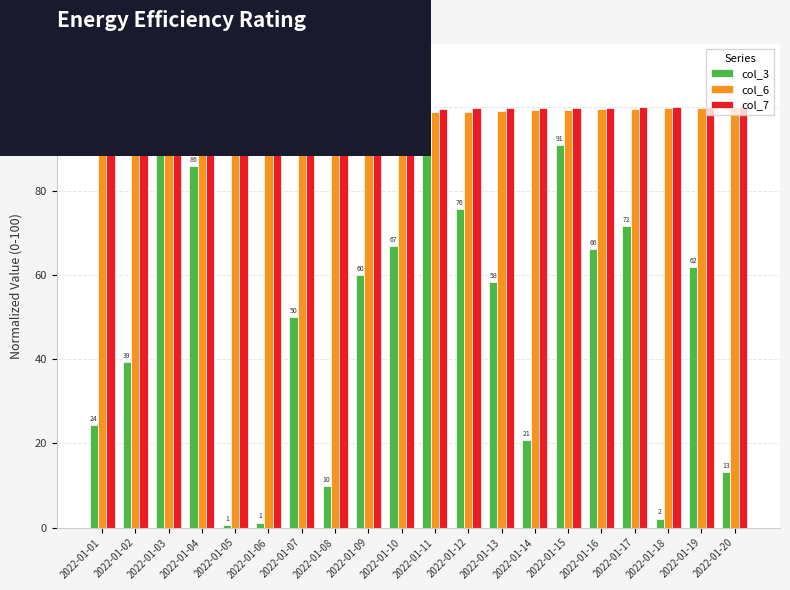

Between 2022-01-07 and 2022-01-19, which series saw the biggest shift?

col_3